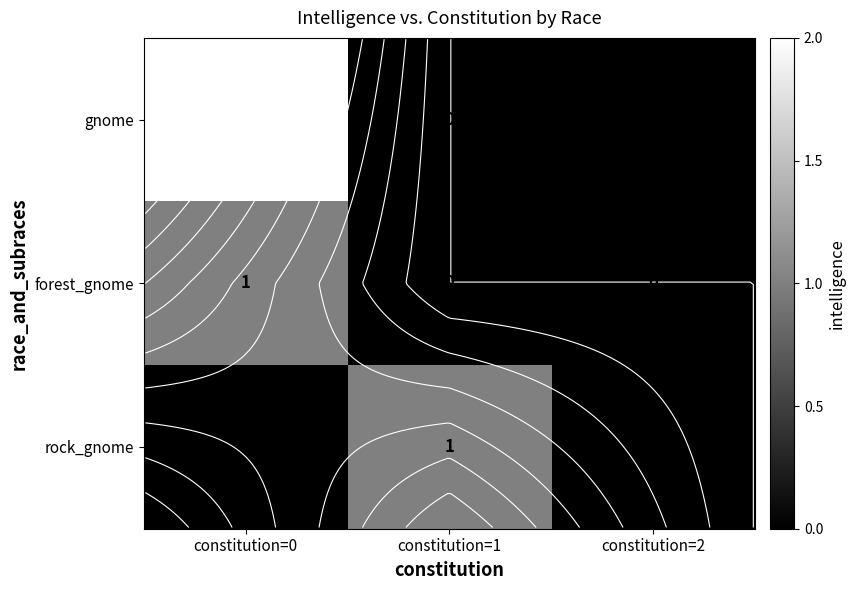

Count the number of data series in this chart.

3